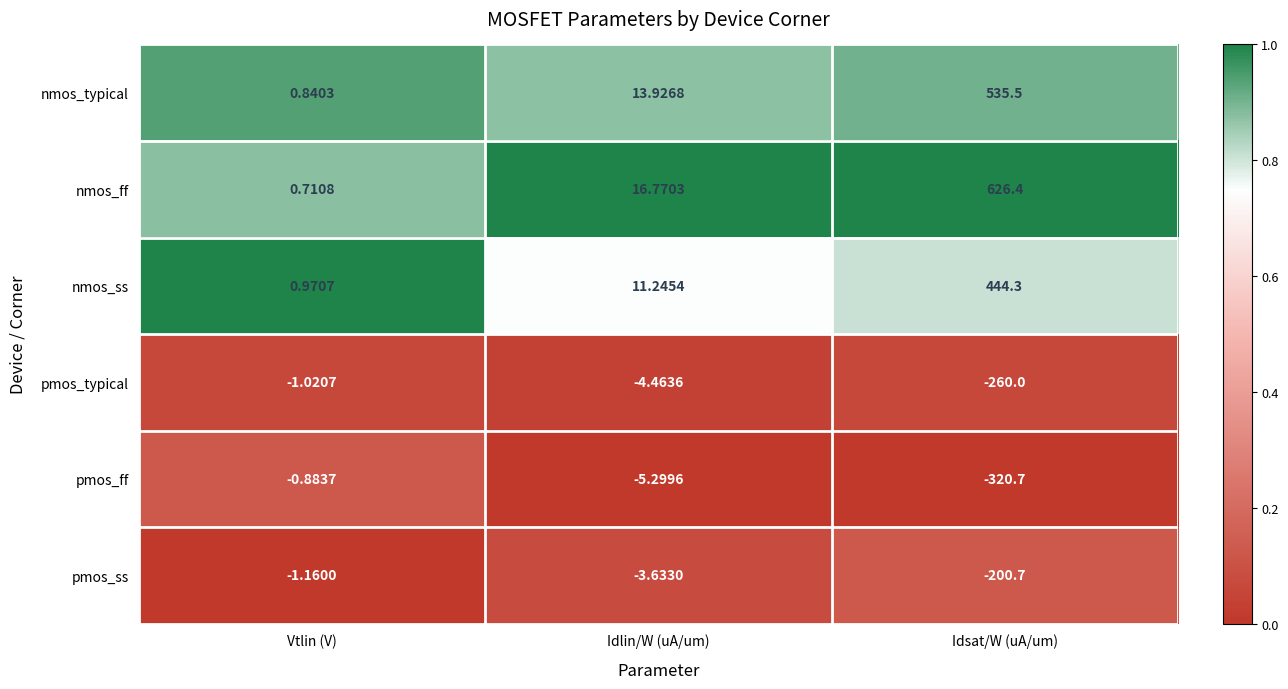

Which series has the largest total across all categories?

nmos_ff